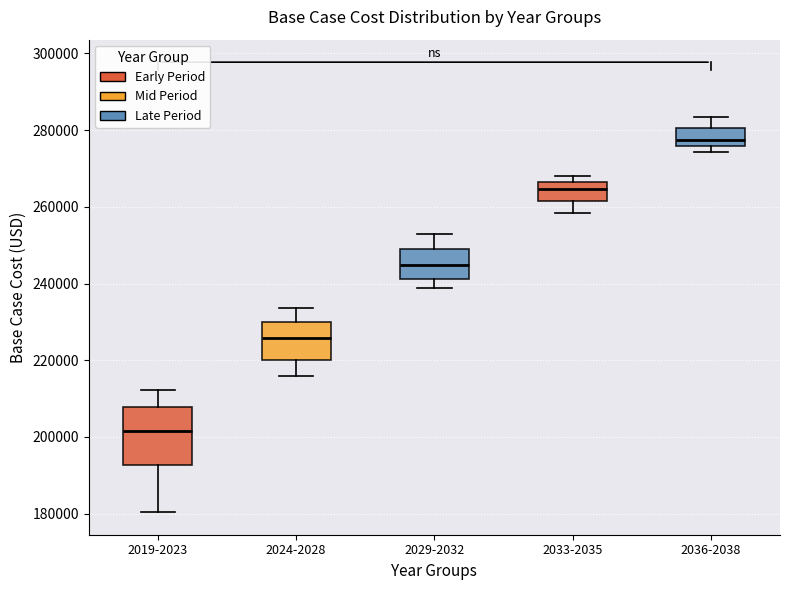

Reading left to right, transcribe this box plot: for each box, give where its median line is, the range the box spans, and where its two whiskers end, as read against the y-axis. The values are not printed on the chart, so give them approximately, as read against the axis.

2019-2023: median 202000, box 192000 to 208000, whiskers 180000 to 212000
2024-2028: median 226000, box 220000 to 230000, whiskers 216000 to 234000
2029-2032: median 244000, box 242000 to 250000, whiskers 238000 to 254000
2033-2035: median 264000, box 262000 to 266000, whiskers 258000 to 268000
2036-2038: median 278000, box 276000 to 280000, whiskers 274000 to 284000